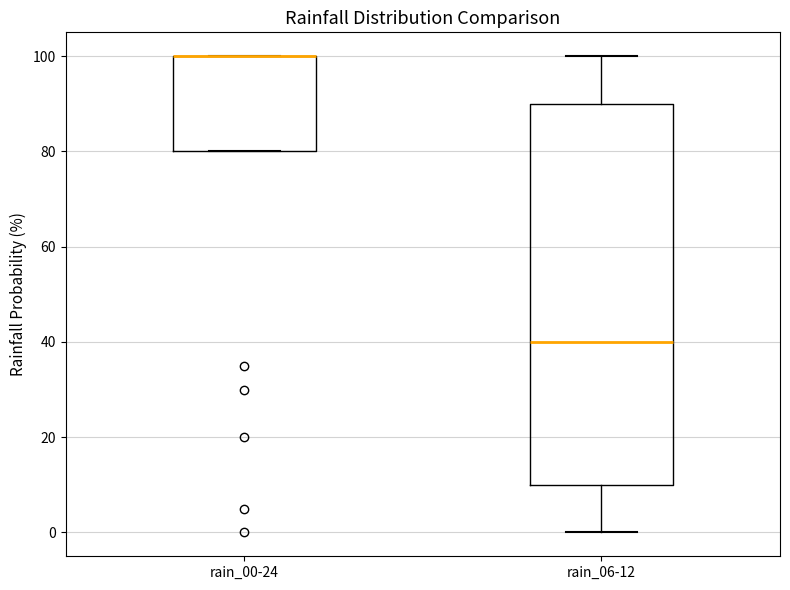

Which box is the tallest, from its lower edge to its upper edge?

rain_06-12